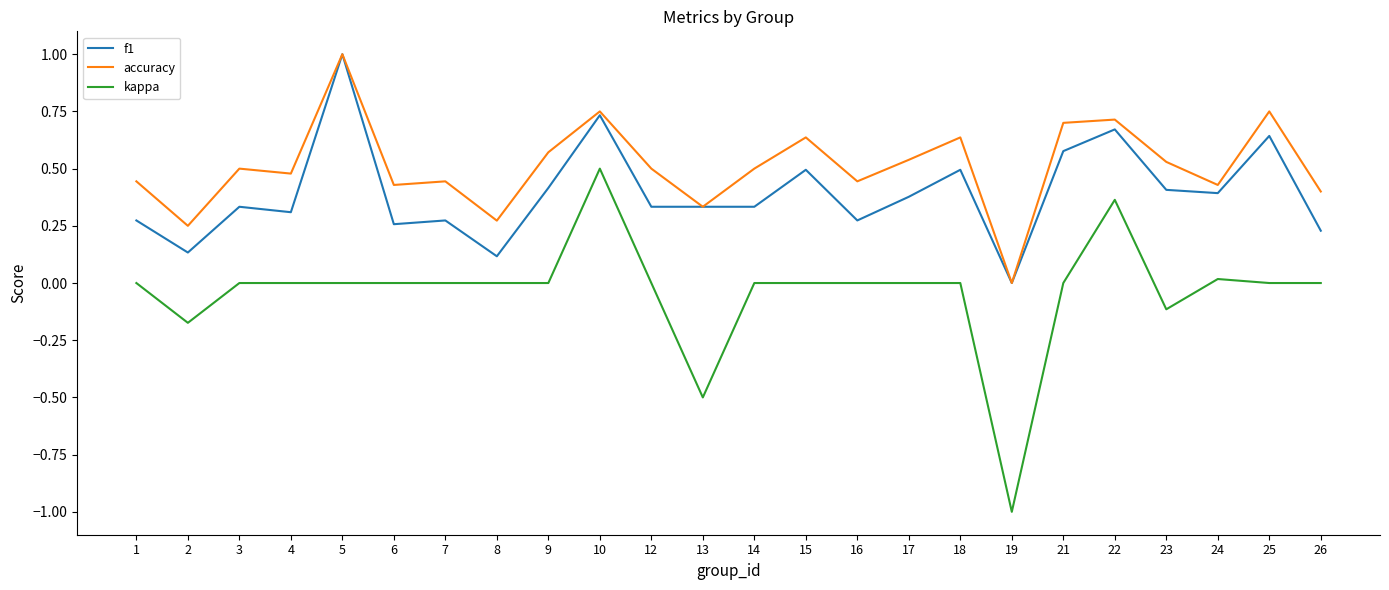

True or false: accuracy and kappa intersect in this chart.

False